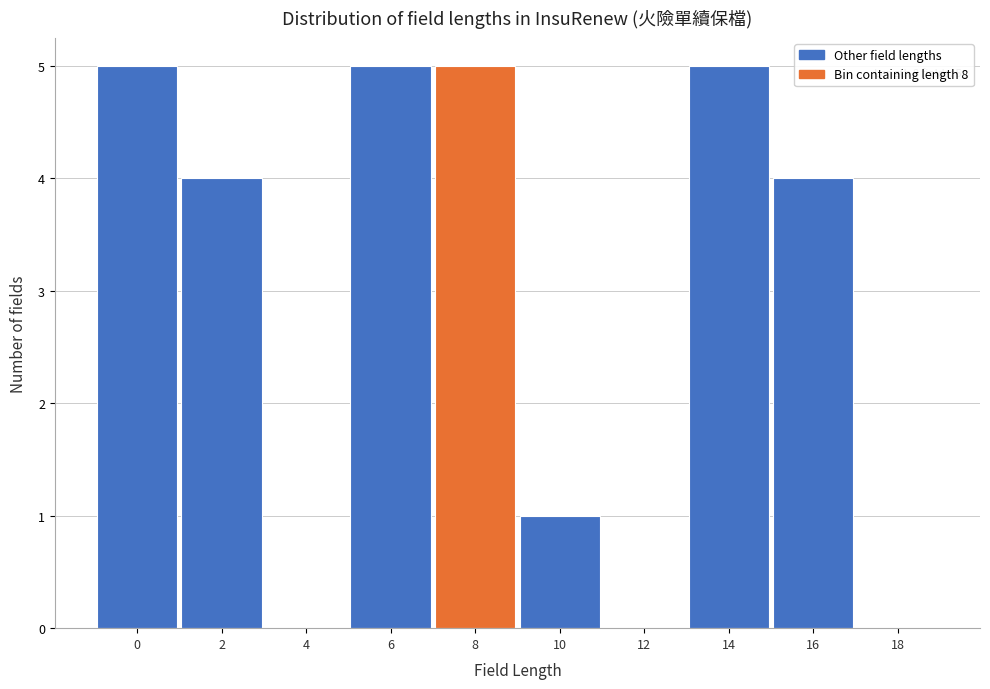

Reading left to right, list all the values displayed in this chart.

0=5	2=4	4=0	6=5	8=5	10=1	12=0	14=5	16=4	18=0